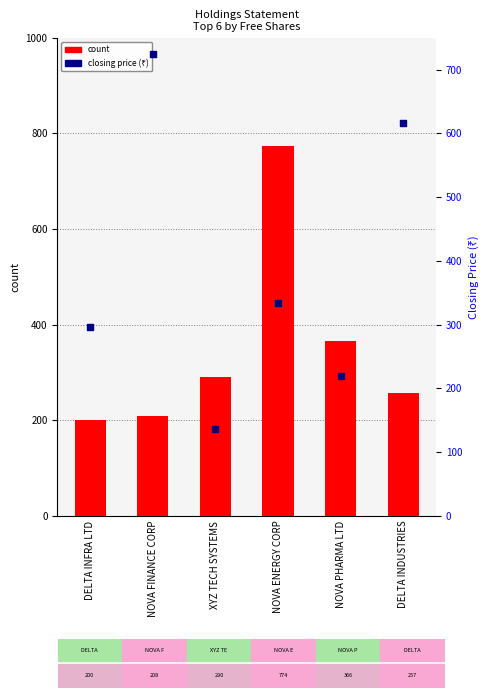

Which series has the widest spread of Y values?

percentile rank within the sample